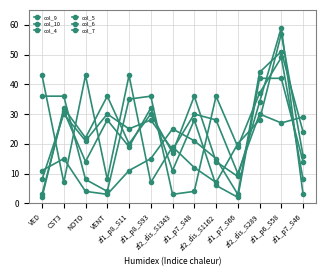

Is the value of col_5 at zf2_dis_S289 greater than the value of col_7 at zf1_p8_S93?

No